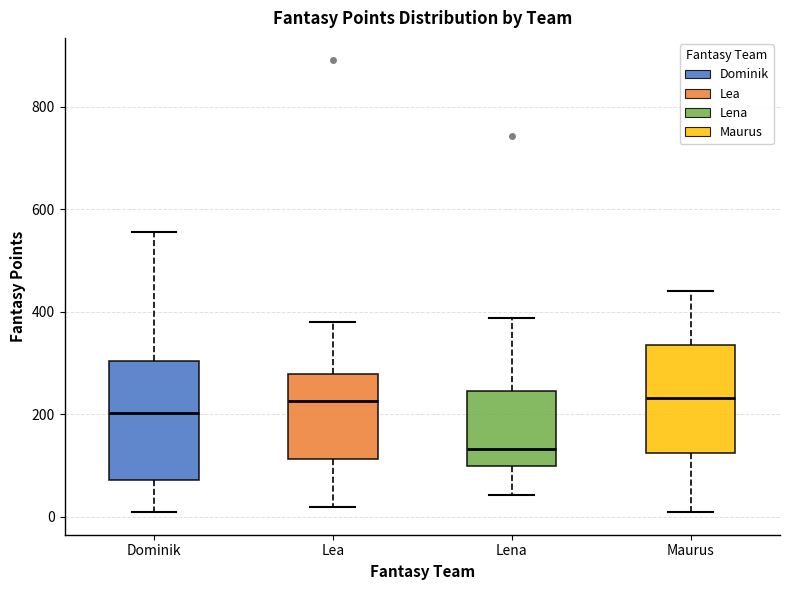

Reading left to right, read every box against the y-axis: the position of its median line, the range the box covers, and the ends of its whiskers. The values are not printed on the chart, so give them approximately, as read against the axis.

Dominik: median 200, box 80 to 300, whiskers 0 to 560
Lea: median 220, box 120 to 280, whiskers 20 to 380
Lena: median 140, box 100 to 240, whiskers 40 to 380
Maurus: median 240, box 120 to 340, whiskers 0 to 440